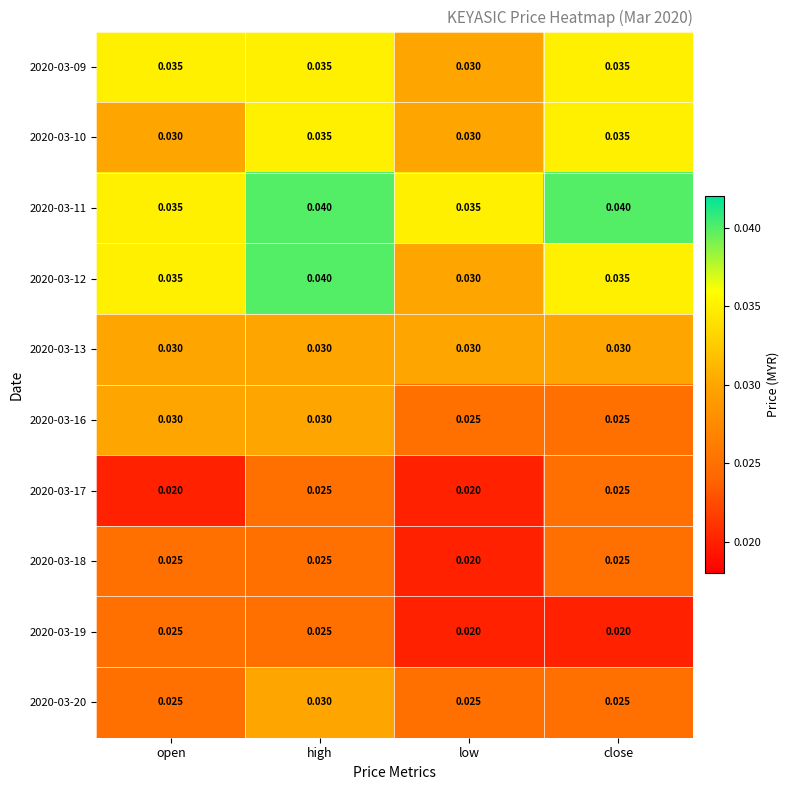

Where is 2020-03-12 nearest to the value 0?

low